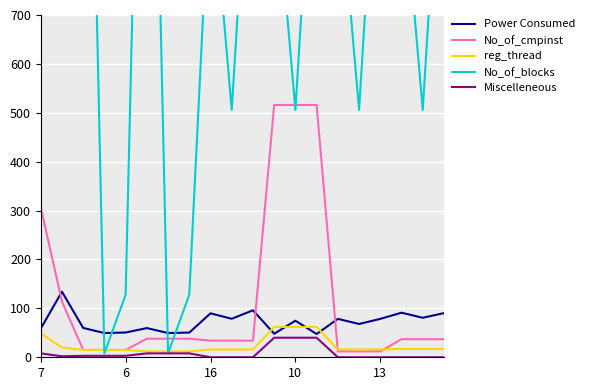

Reading left to right, transcribe all the data shown in this chart.

Power Consumed: 58.6	134.2	60.0	49.6	50.6	59.7	49.6	50.5	89.9	78.7	96.1	48.1	74.8	47.6	78.5	68.1	78.6	91.2	80.8	90.3
No_of_cmpinst: 307.0	114.0	15.0	15.0	15.0	38.0	38.0	38.0	34.0	34.0	34.0	516.0	516.0	516.0	12.0	12.0	12.0	37.0	37.0	37.0
reg_thread: 49.0	20.0	15.0	15.0	15.0	12.0	12.0	12.0	16.0	16.0	16.0	62.0	62.0	62.0	16.0	16.0	16.0	17.0	17.0	17.0
No_of_blocks: 1024.0	15625.0	1954.0	8.0	128.0	1954.0	8.0	128.0	1008.0	506.0	1212.0	1008.0	506.0	1212.0	1008.0	506.0	1212.0	1008.0	506.0	1212.0
Miscelleneous: 8.0	2.0	3.0	3.0	3.0	8.0	8.0	8.0	0.0	0.0	0.0	40.0	40.0	40.0	0.0	0.0	0.0	0.0	0.0	0.0